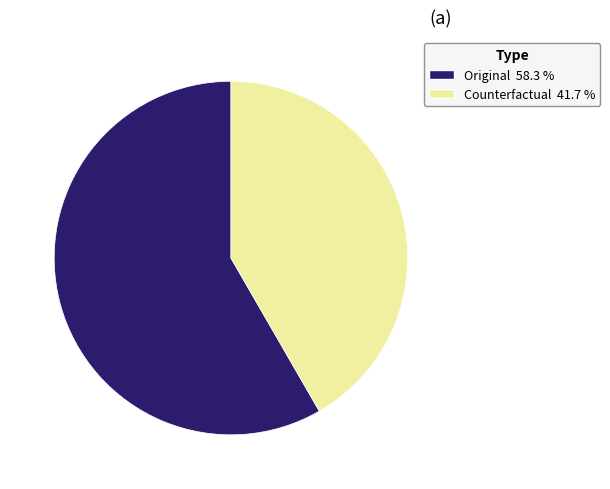

Between Original and Counterfactual, which is larger?

Original